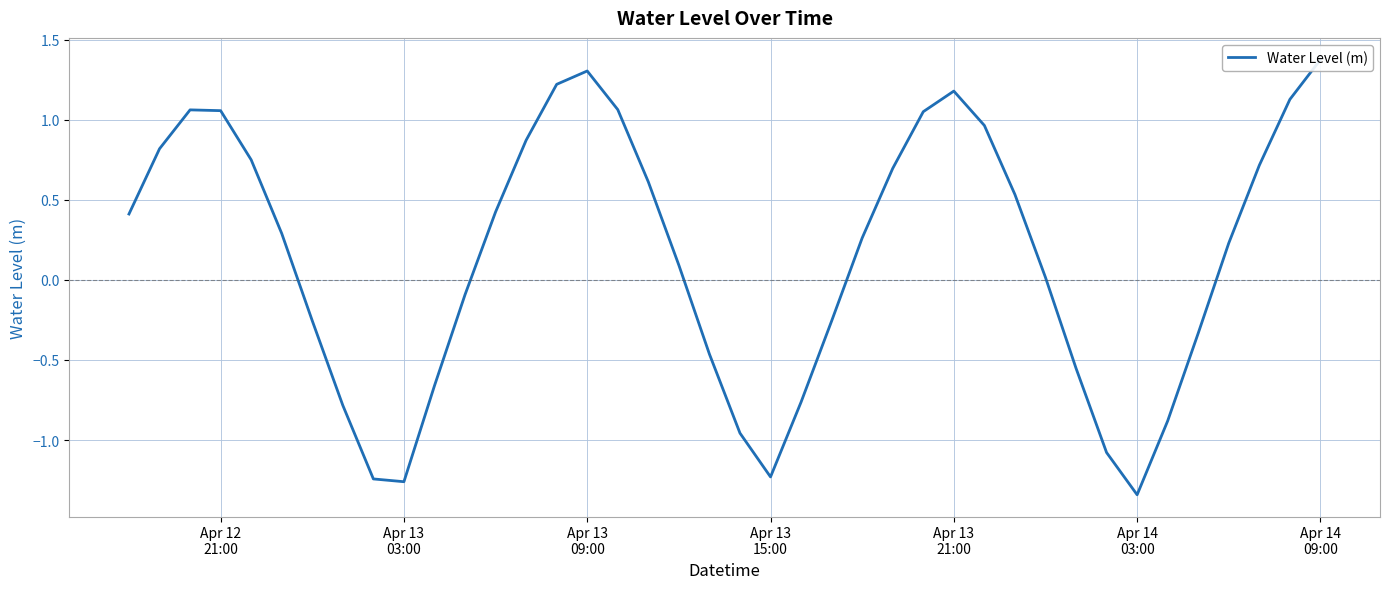

Where is the first local minimum?

Apr 13 03:00